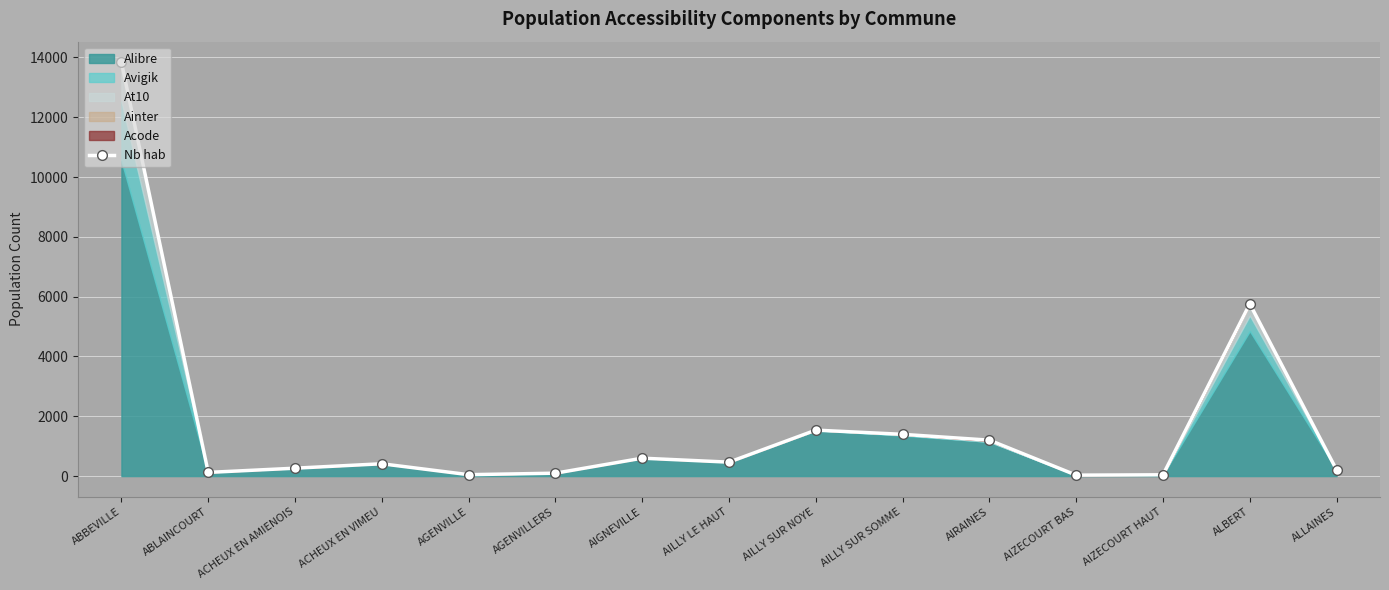

Is it true that the value at ABBEVILLE is 13834?

True